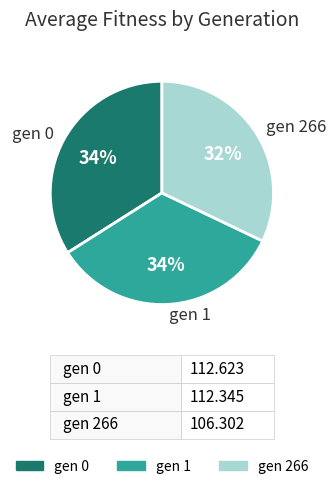

To the nearest percent, what is the difference between the gen 266 and gen 0 slice percentages?

2%